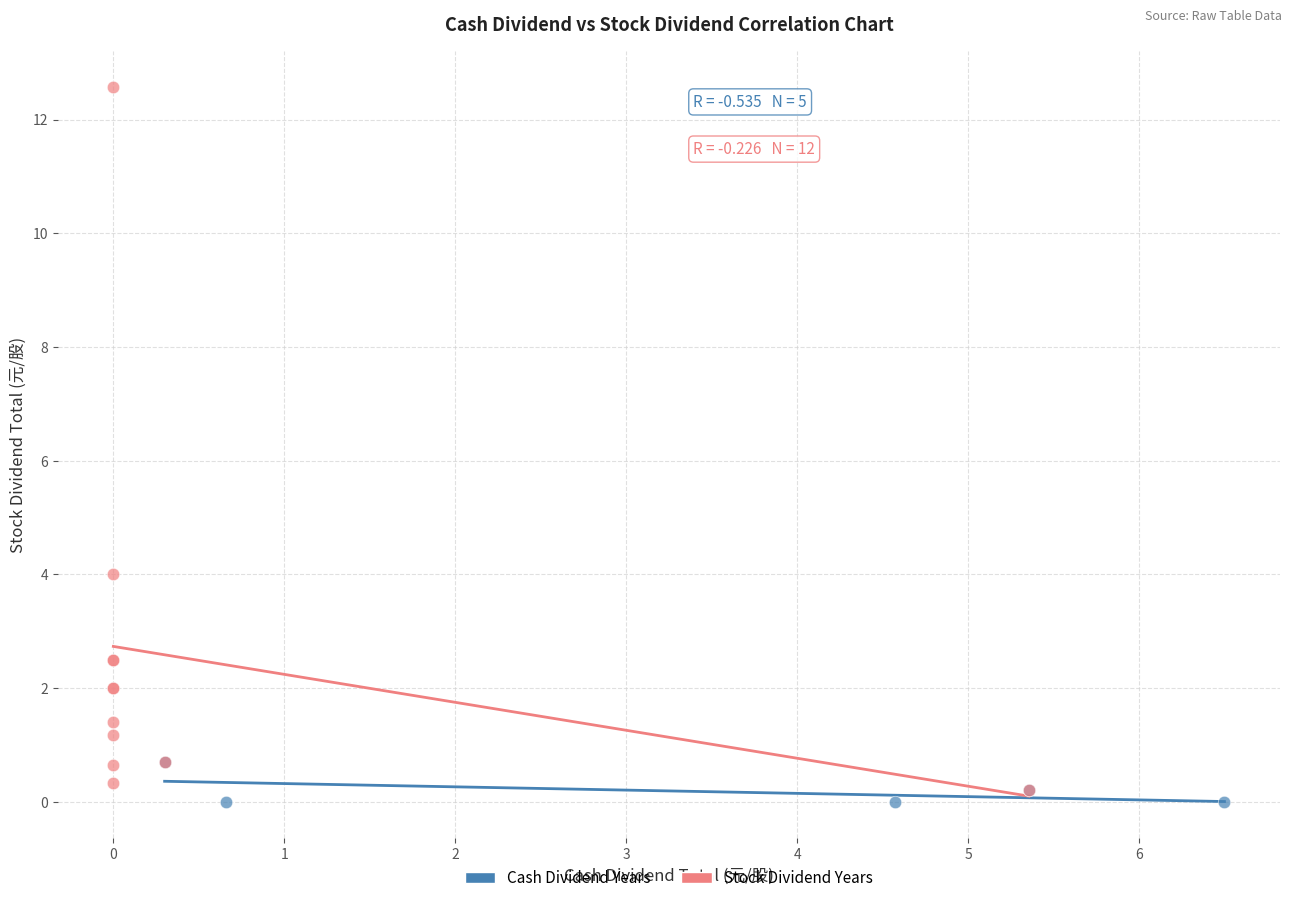

Which series has the largest Y range (max minus min)?

Stock Dividend Years